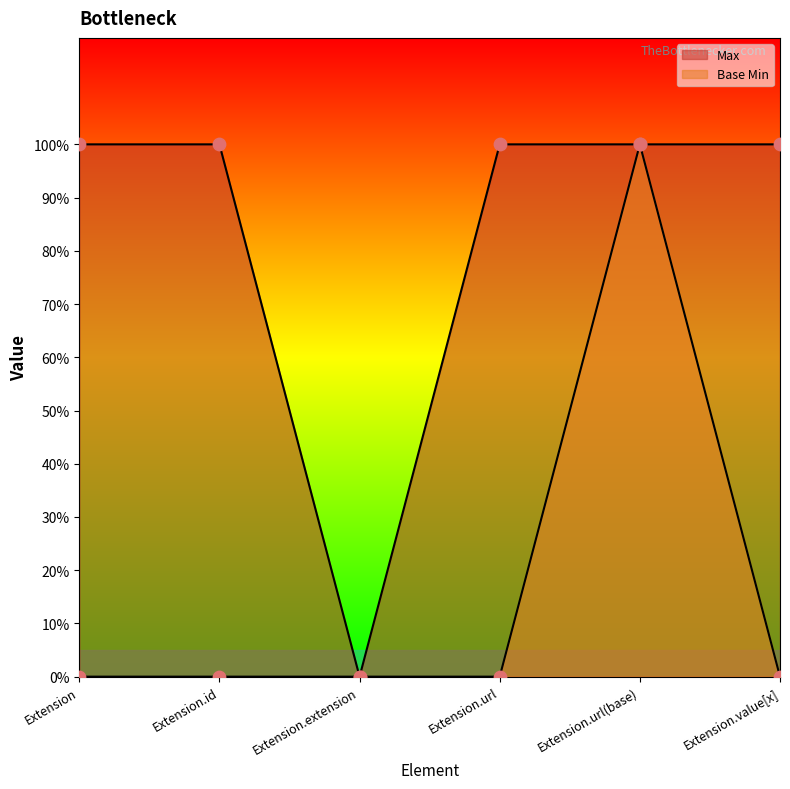

What are all the series names shown in the legend?

Max, Base Min